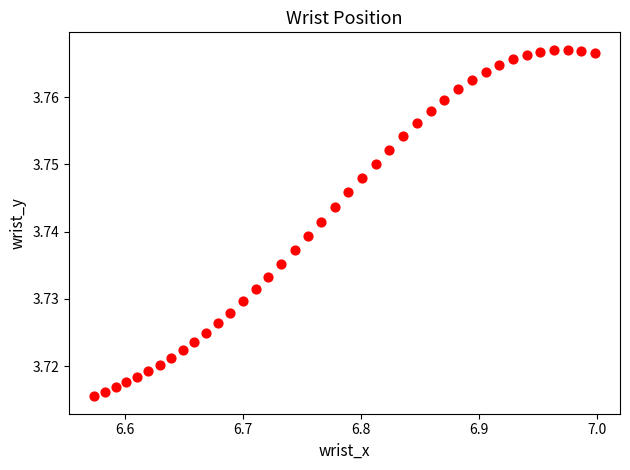

What is the range of X values (max minus min)?

0.4